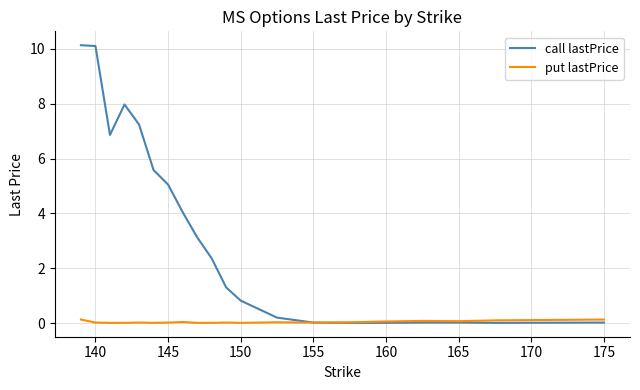

List the series in order of their peak value, lowest first.

put lastPrice, call lastPrice